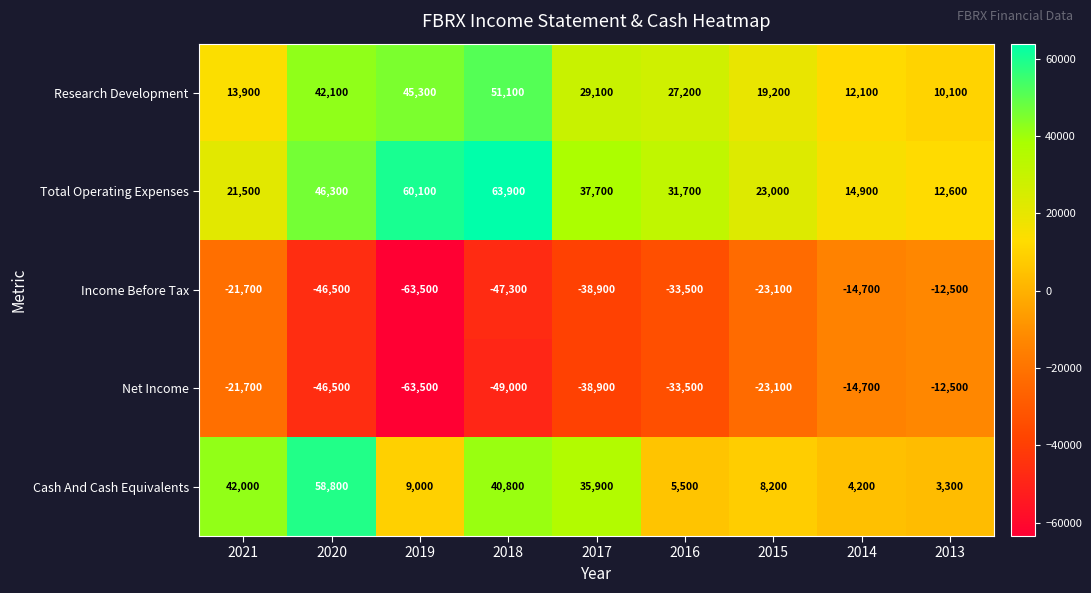

What is the sum of all Total Operating Expenses values?

311700